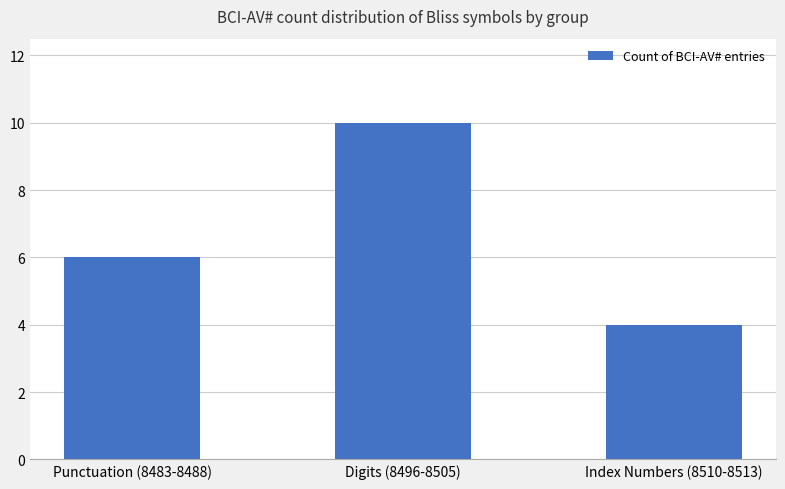

Reading right to left, transcribe all the data shown in this chart.

4	10	6